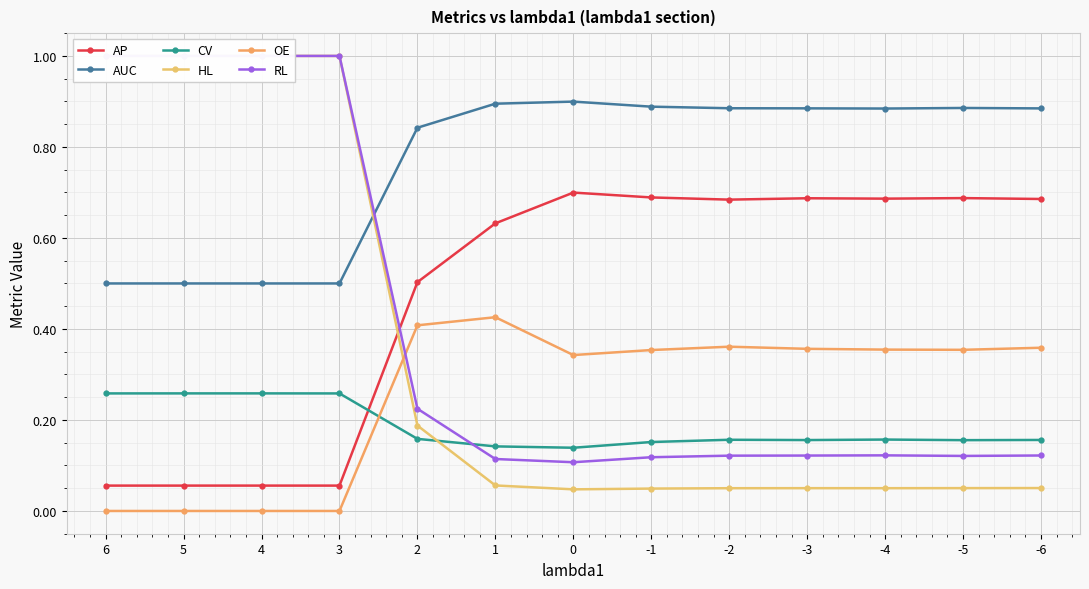

What is the sum of the OE values at -3 and -4?

0.7